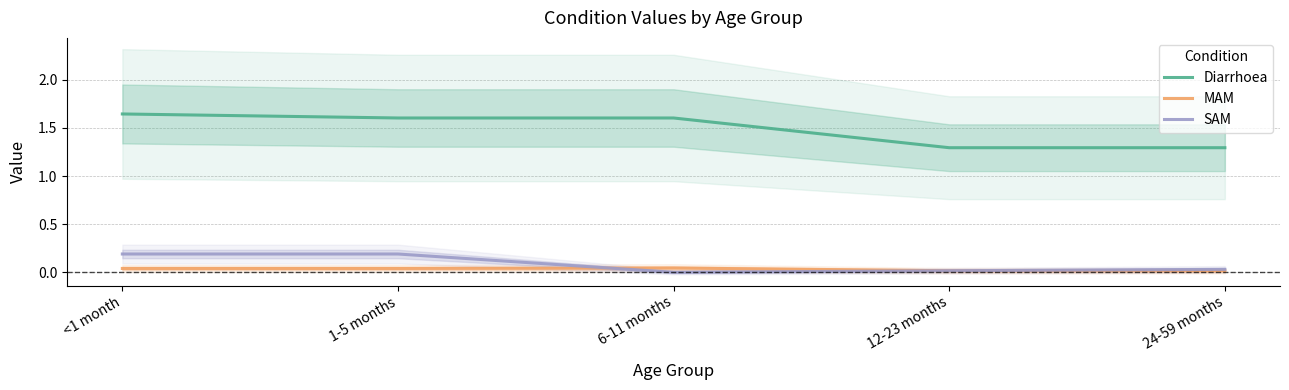

True or false: MAM has a value of 0.0 at 12-23 months.

True